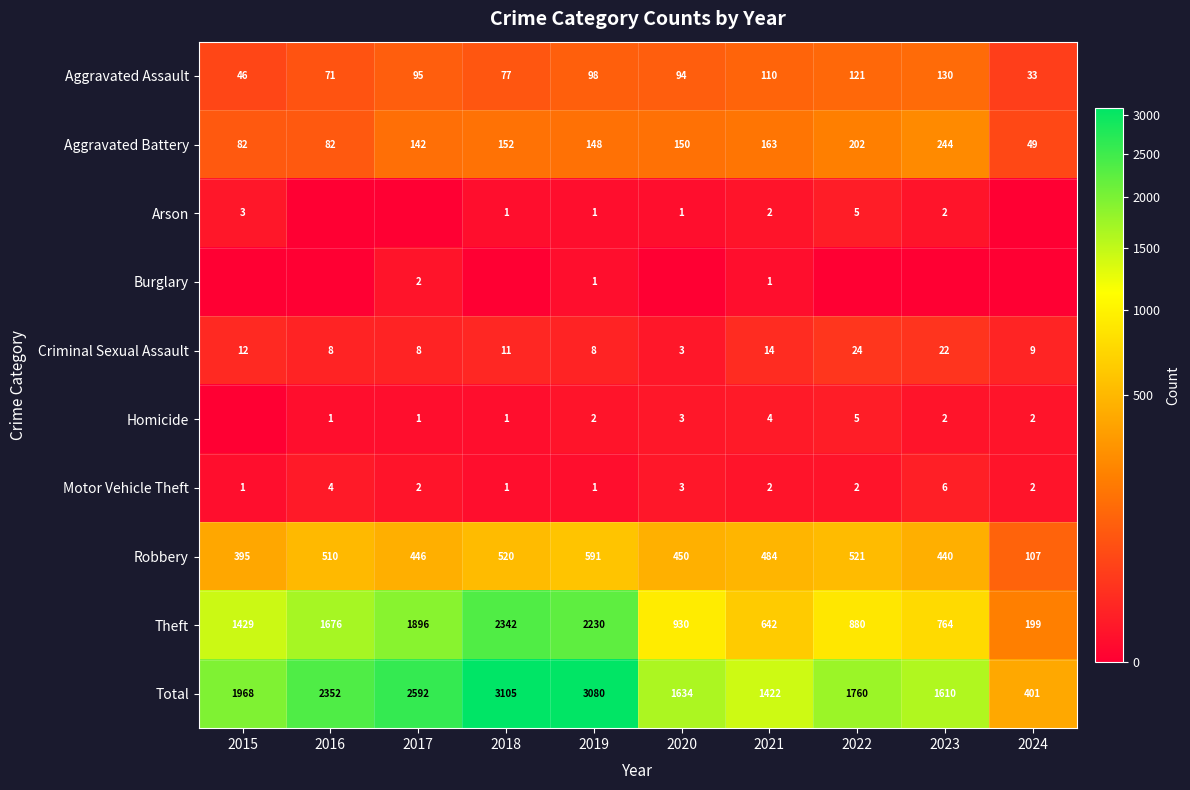

What is the difference between the maximum and second lowest values in the Total series?

1683